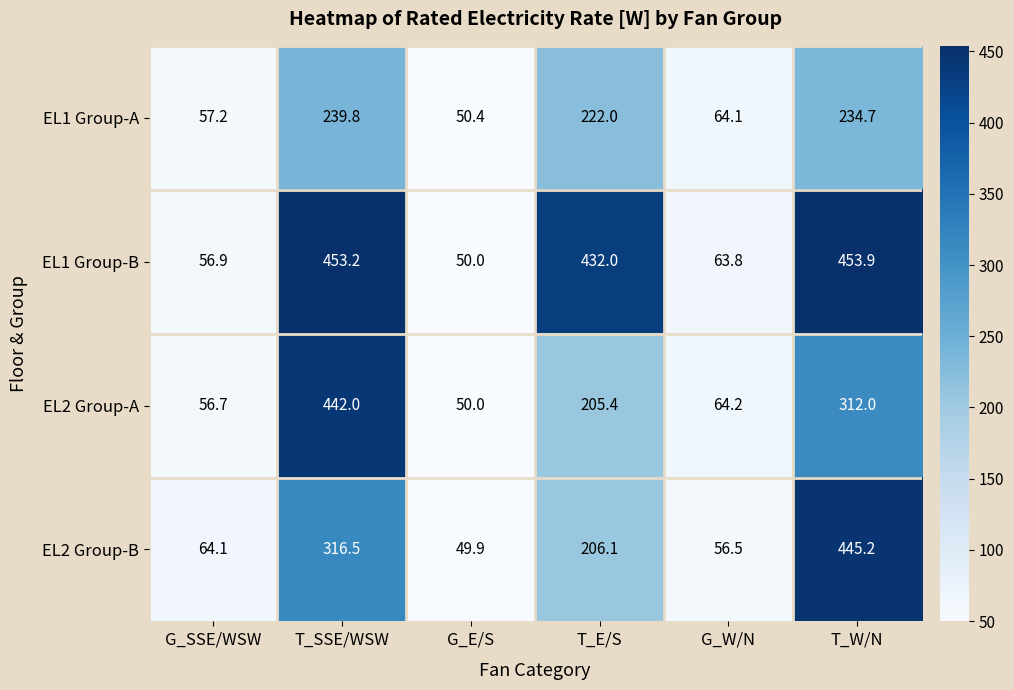

What is the total value across all series at T_W/N?

1445.8